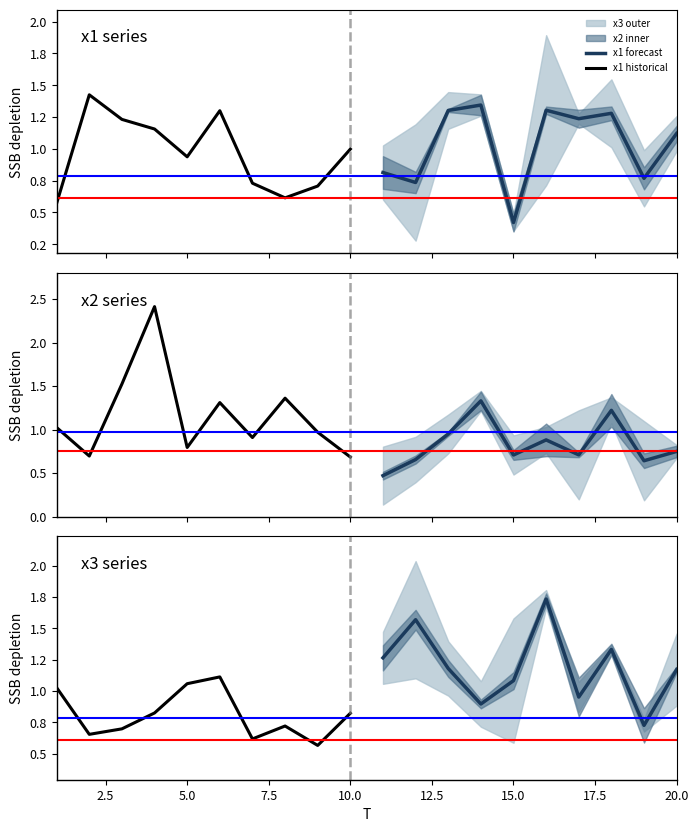

How many times do x3 forecast and x2 historical cross each other?

4